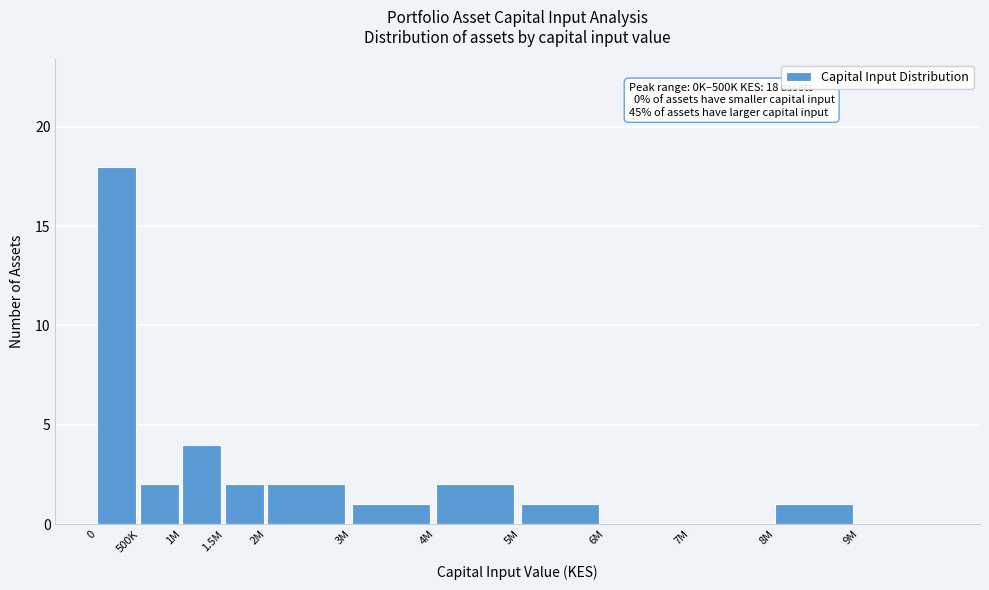

Reading left to right, list all the values displayed in this chart.

0=18	500K=2	1M=4	1.5M=2	2M=2	3M=1	4M=2	5M=1	6M=0	7M=0	8M=1	9M=0